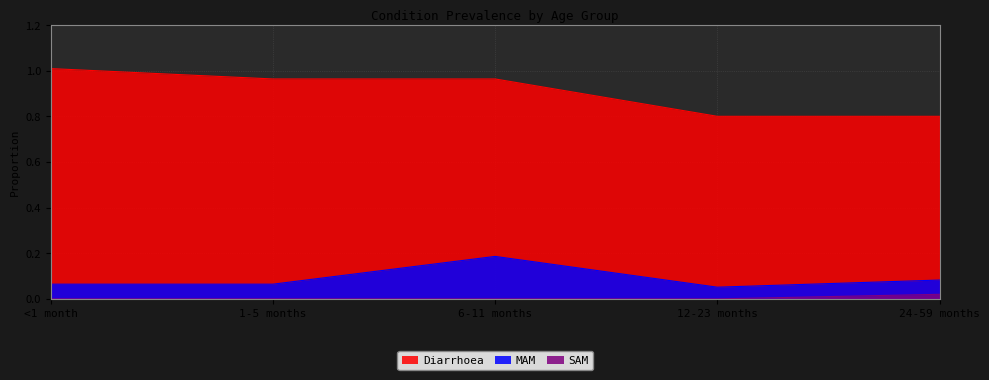

What is the sum of all MAM values?

0.4